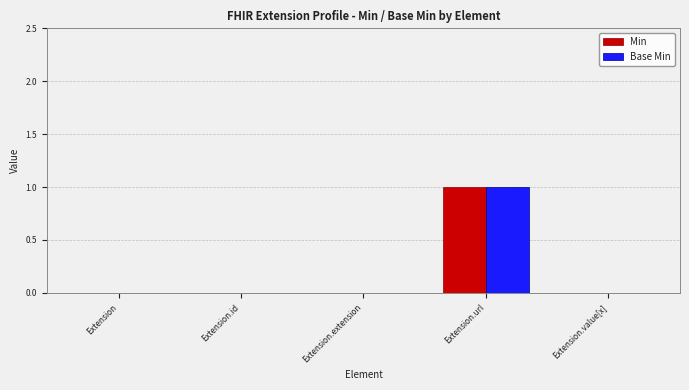

The Base Min series shows 0 at Extension.id. True or false?

True